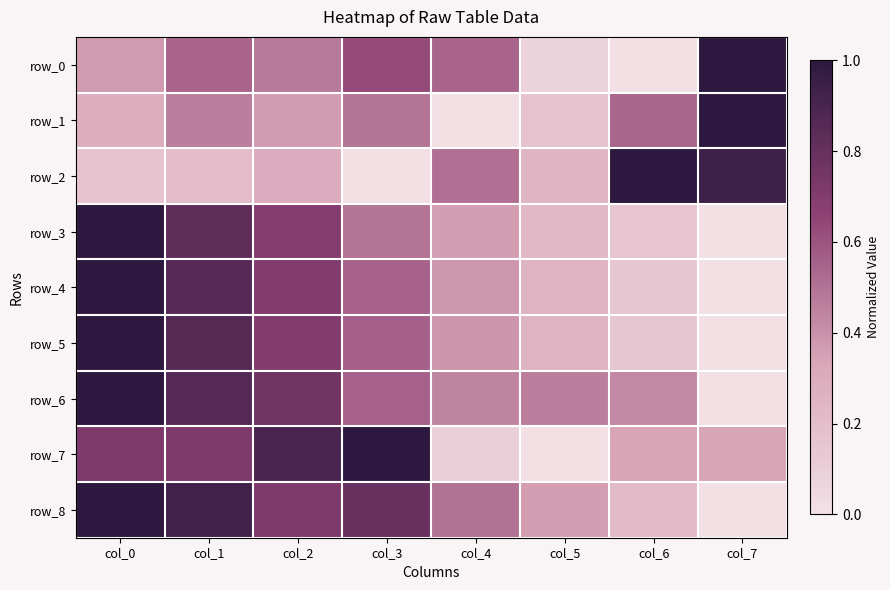

Reading right to left, what are all the values shown in this chart?

row_0: col_7=1.0	col_6=0.0	col_5=0.1	col_4=0.5	col_3=0.6	col_2=0.5	col_1=0.5	col_0=0.4
row_1: col_7=1.0	col_6=0.5	col_5=0.2	col_4=0.0	col_3=0.5	col_2=0.4	col_1=0.5	col_0=0.3
row_2: col_7=0.9	col_6=1.0	col_5=0.2	col_4=0.5	col_3=0.0	col_2=0.3	col_1=0.2	col_0=0.2
row_3: col_7=0.0	col_6=0.2	col_5=0.2	col_4=0.4	col_3=0.5	col_2=0.7	col_1=0.8	col_0=1.0
row_4: col_7=0.0	col_6=0.1	col_5=0.3	col_4=0.4	col_3=0.6	col_2=0.7	col_1=0.9	col_0=1.0
row_5: col_7=0.0	col_6=0.1	col_5=0.3	col_4=0.4	col_3=0.6	col_2=0.7	col_1=0.9	col_0=1.0
row_6: col_7=0.0	col_6=0.4	col_5=0.5	col_4=0.4	col_3=0.6	col_2=0.8	col_1=0.9	col_0=1.0
row_7: col_7=0.3	col_6=0.3	col_5=0.0	col_4=0.1	col_3=1.0	col_2=0.9	col_1=0.7	col_0=0.7
row_8: col_7=0.0	col_6=0.2	col_5=0.4	col_4=0.5	col_3=0.8	col_2=0.7	col_1=0.9	col_0=1.0